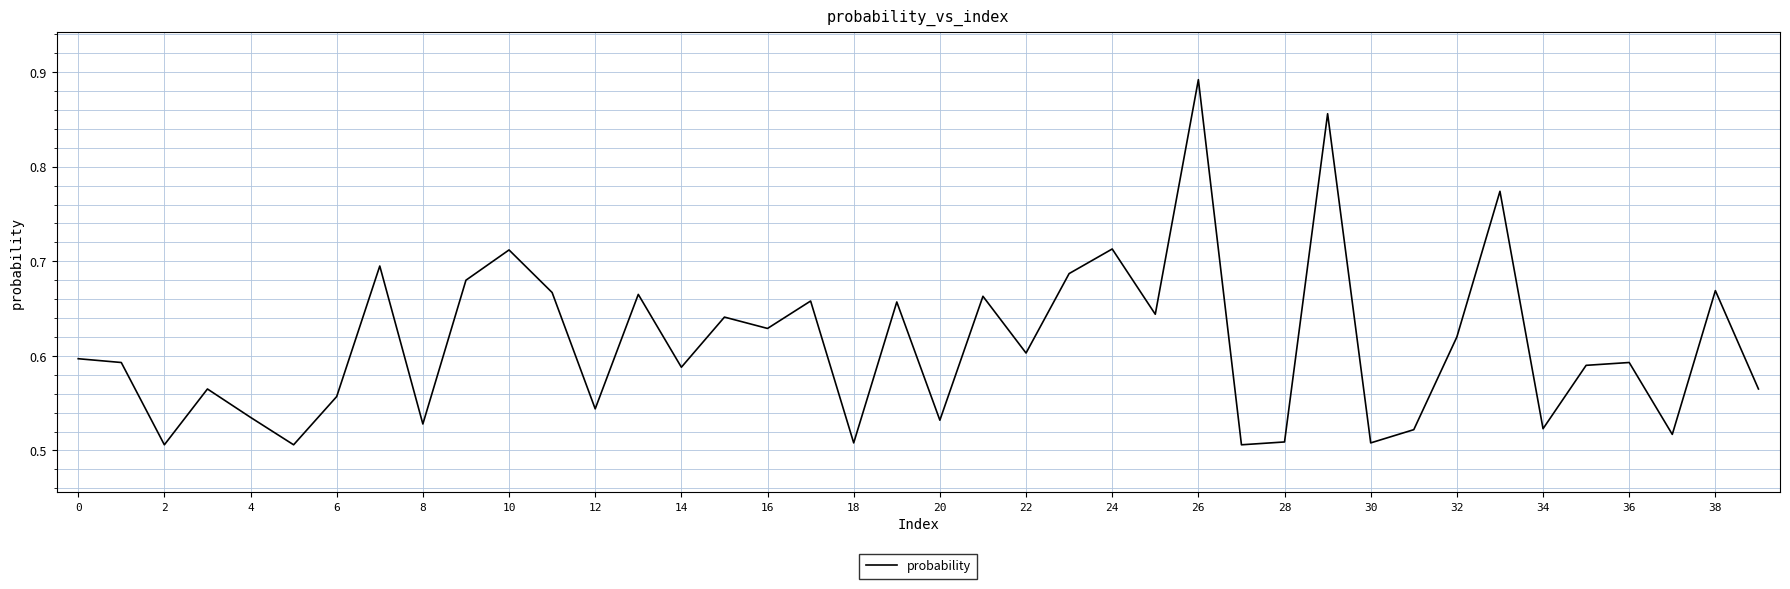

What is the difference between the maximum and minimum values?

0.4